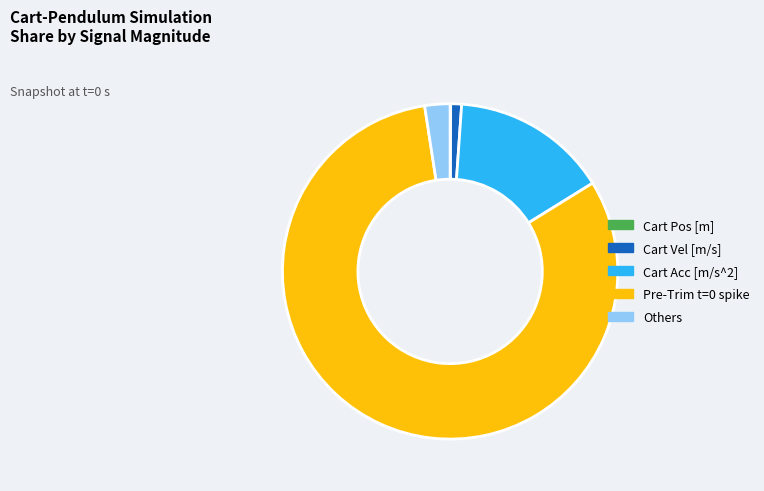

Between Cart Vel [m/s] and Cart Acc [m/s^2], which is larger?

Cart Acc [m/s^2]